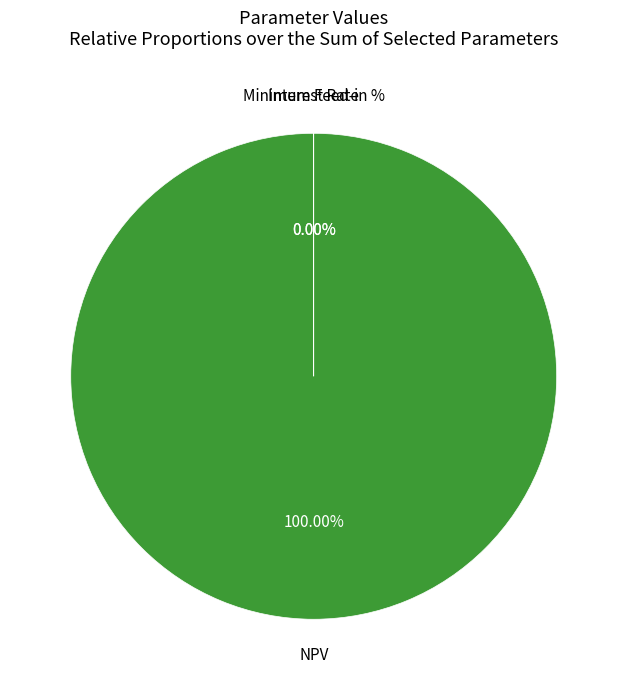

Is there any slice that represents more than half of the pie?

Yes